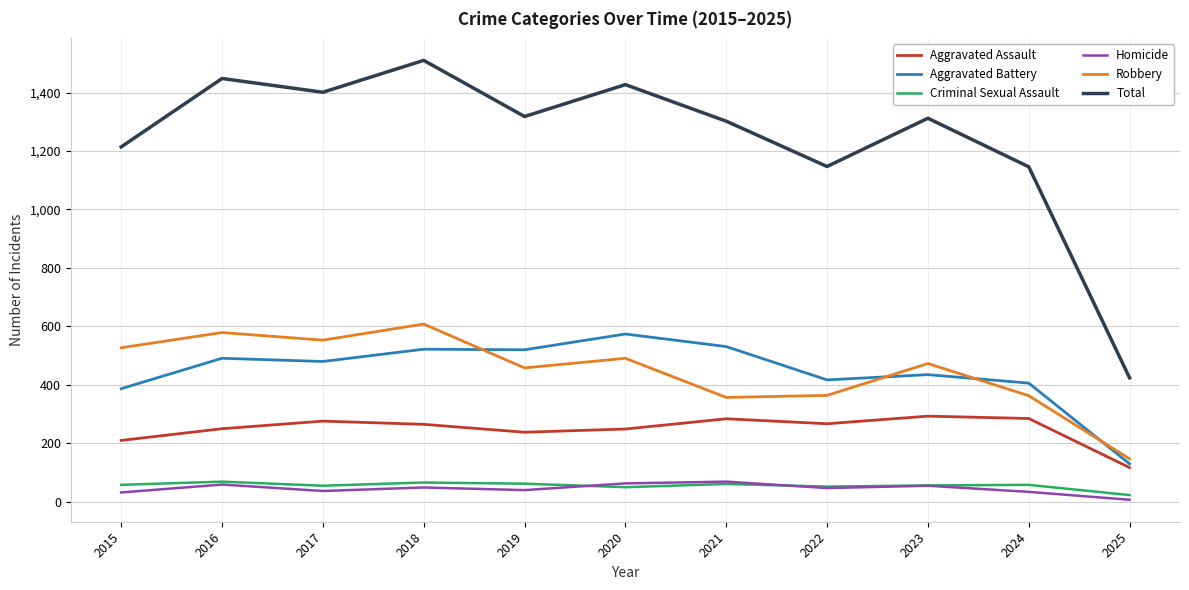

At which category does Robbery reach its first local peak?

2016